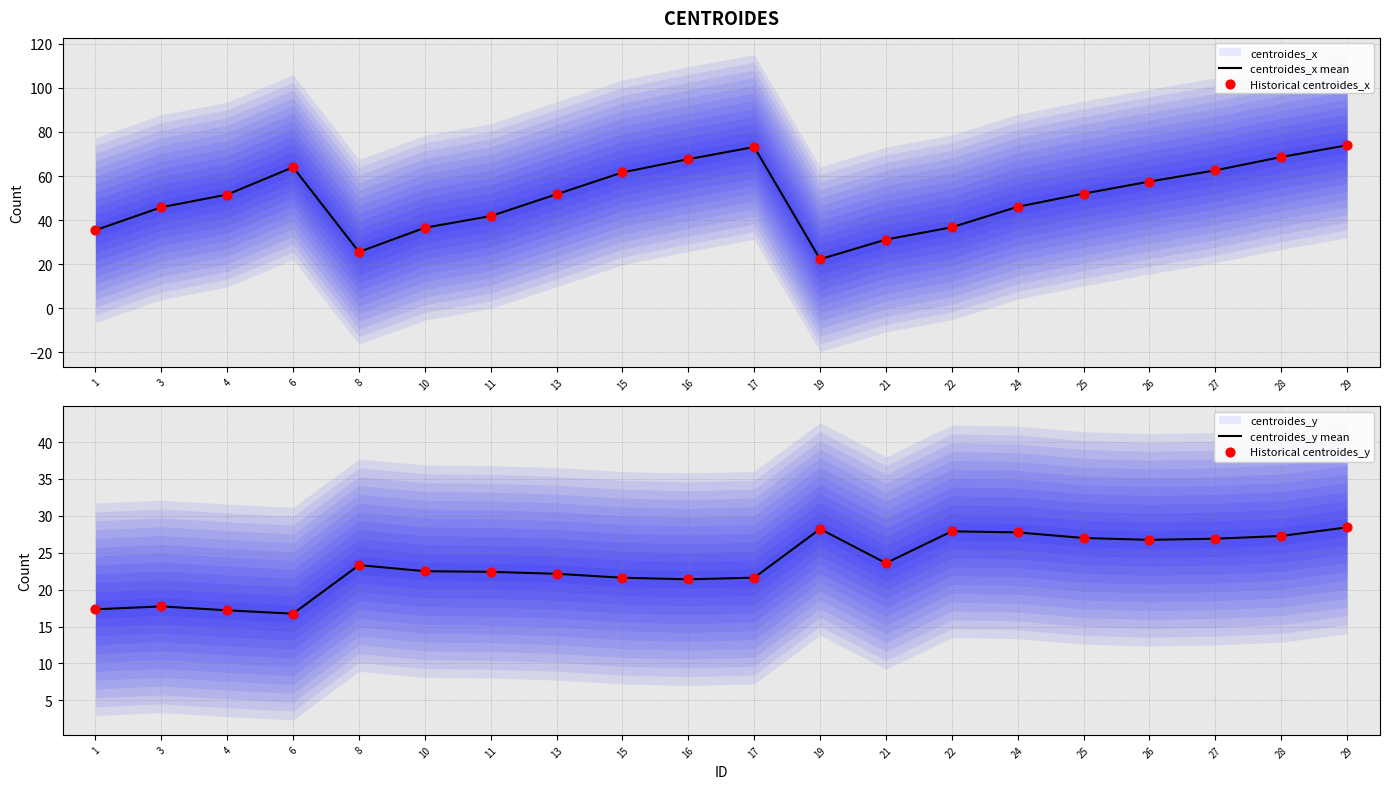

Which series has the widest spread of Y values?

centroides_x mean